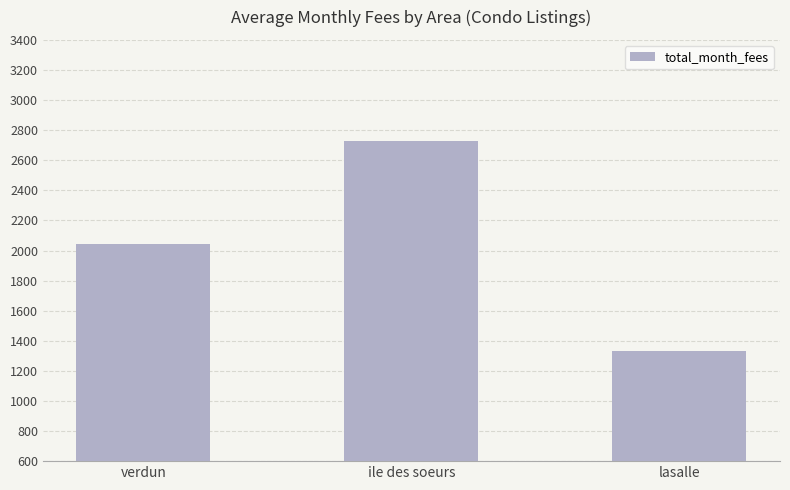

What position from the left is ile des soeurs?

2